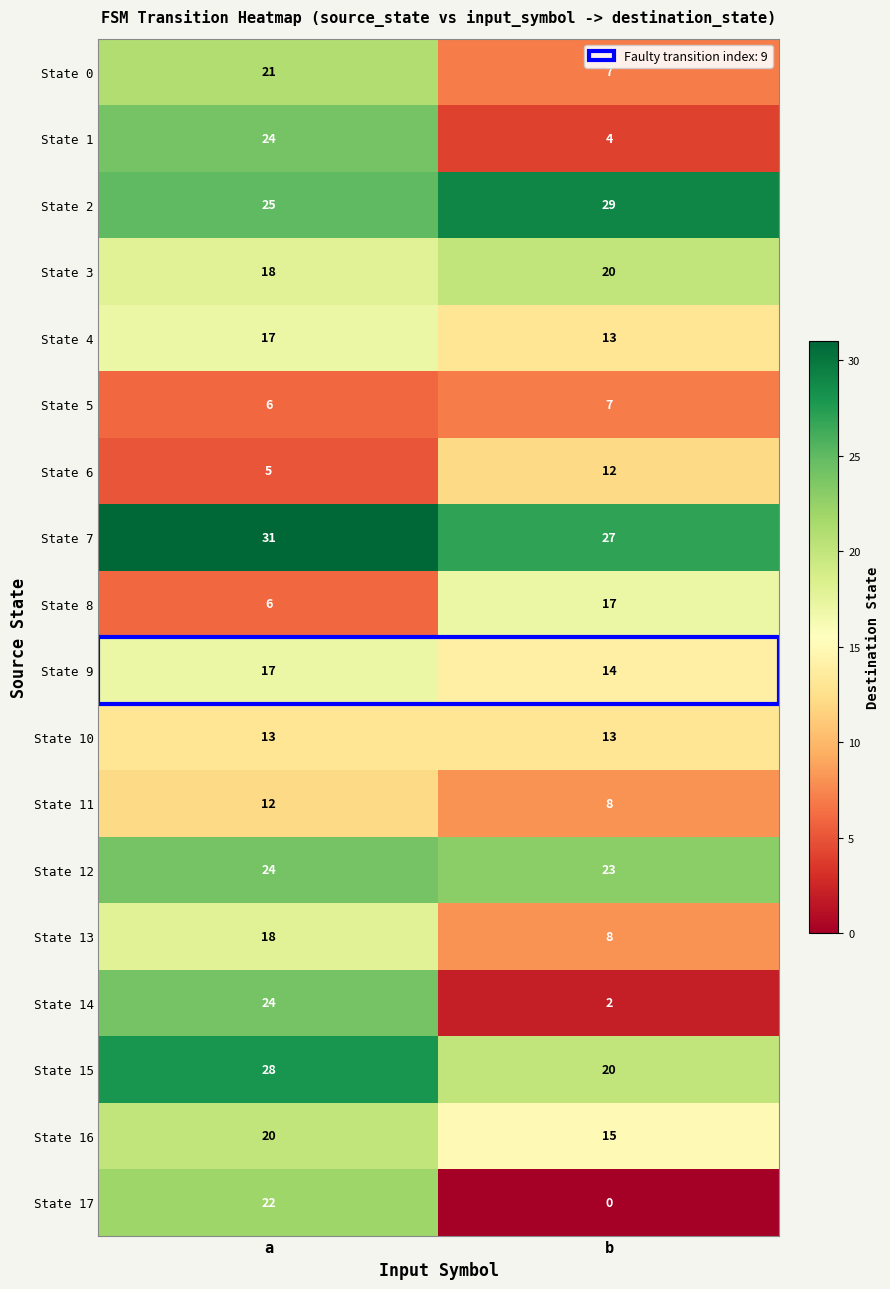

Is it true that State 10 equals 13 at b?

True